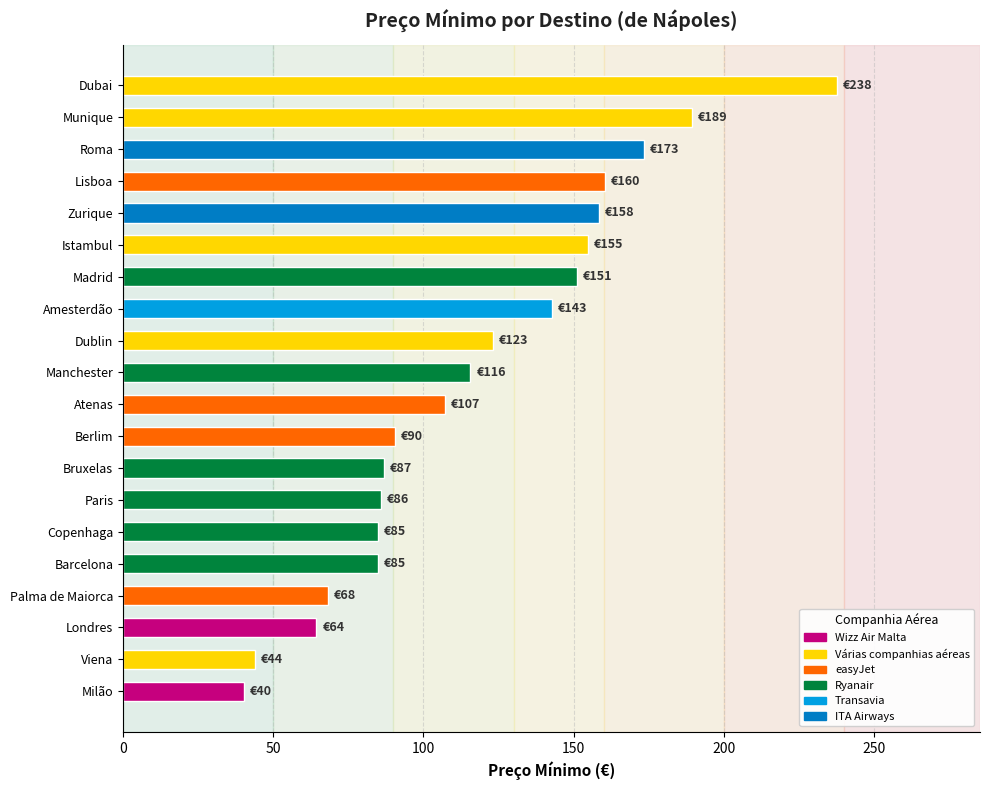

Which has a higher value, Dublin or Lisboa?

Lisboa